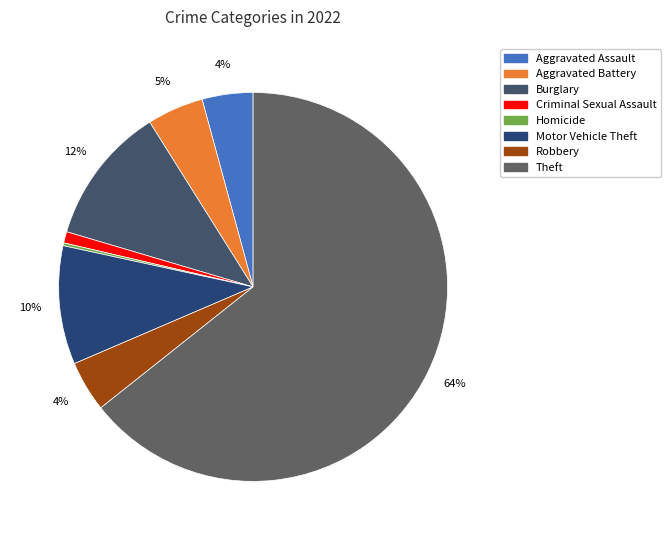

To the nearest percent, what is the average slice percentage?

12%